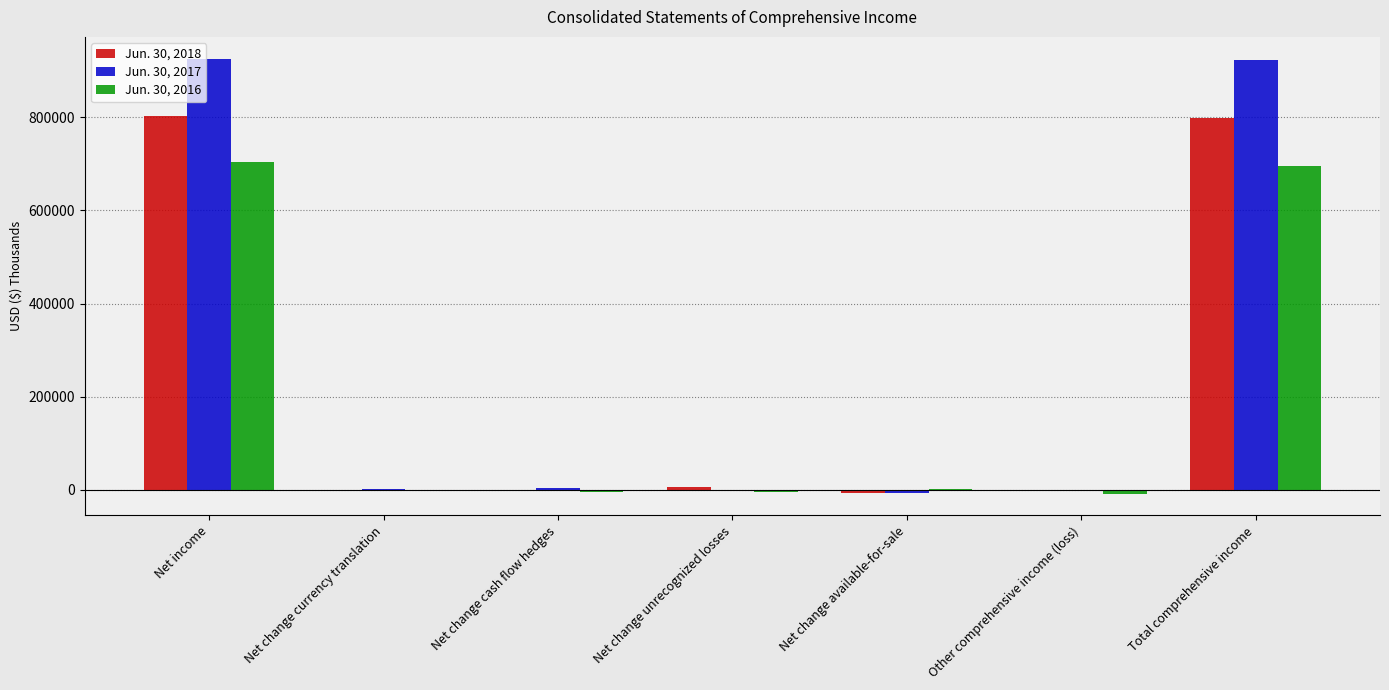

Is it true that Jun. 30, 2018 equals 7162 at Net change unrecognized losses?

True